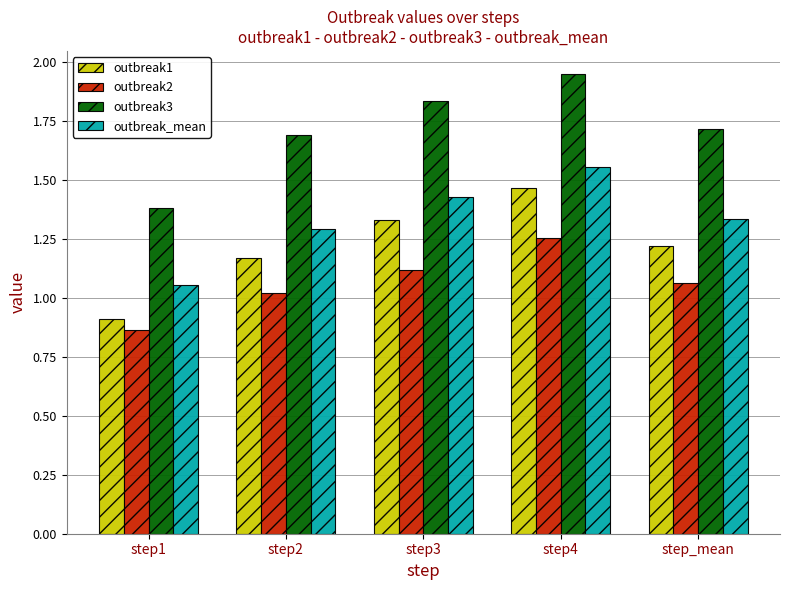

At step1, list the series in order from smallest to largest.

outbreak2, outbreak1, outbreak_mean, outbreak3